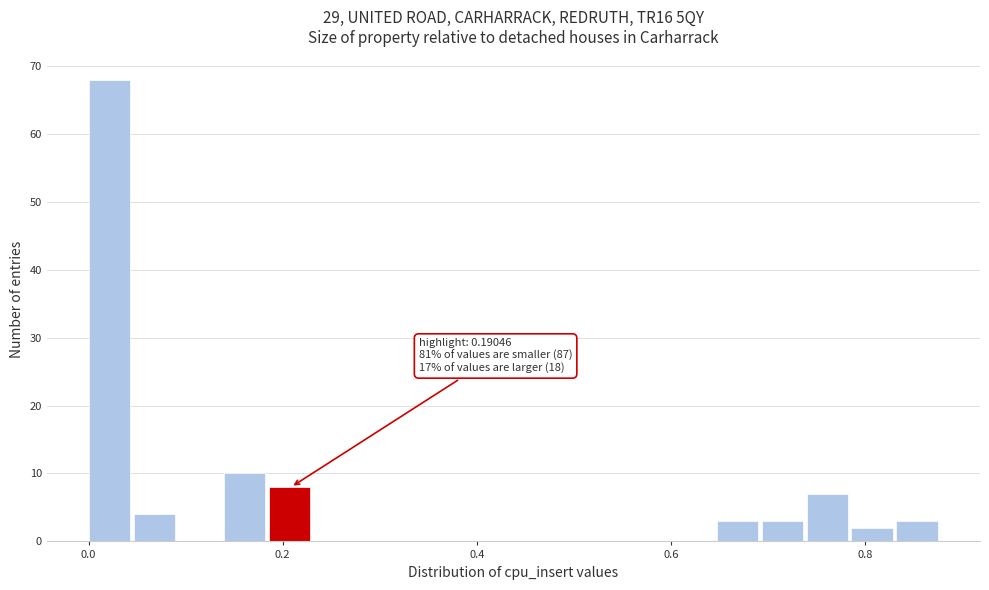

Around what value on the x-axis is the tallest bar? Give the approximate position of its centre, as read against the axis.

0.02